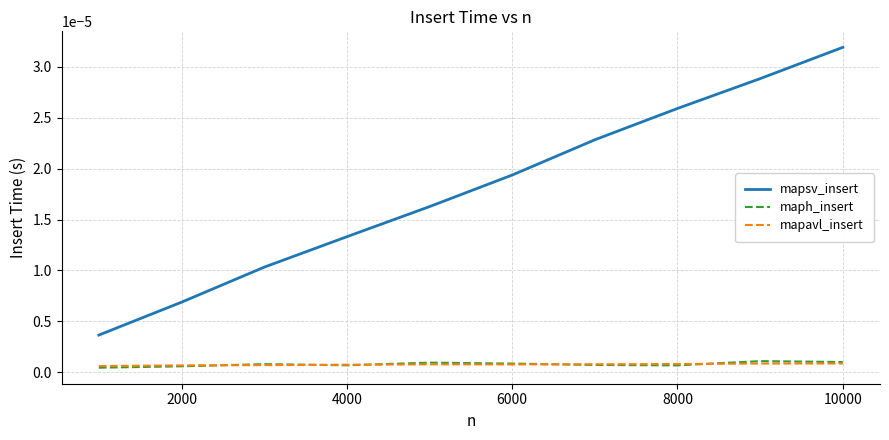

Which series has the largest range (max minus min)?

mapsv_insert